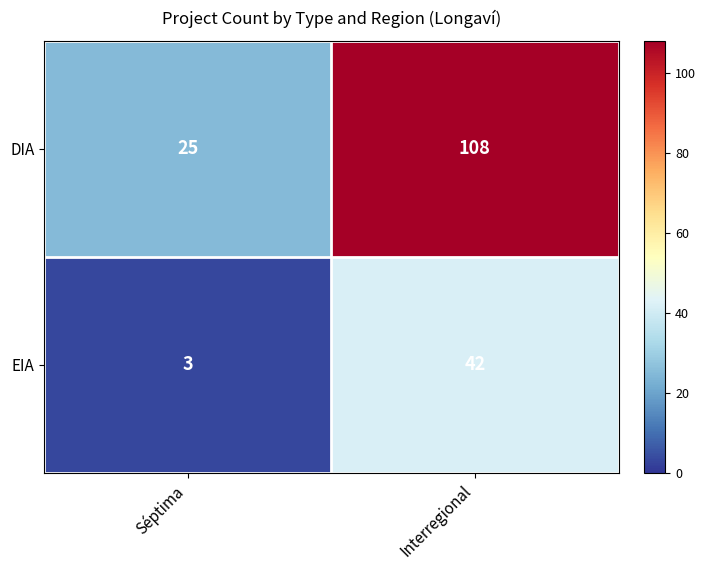

Reading left to right, extract all data points from this chart.

DIA: Séptima=25	Interregional=108
EIA: Séptima=3	Interregional=42